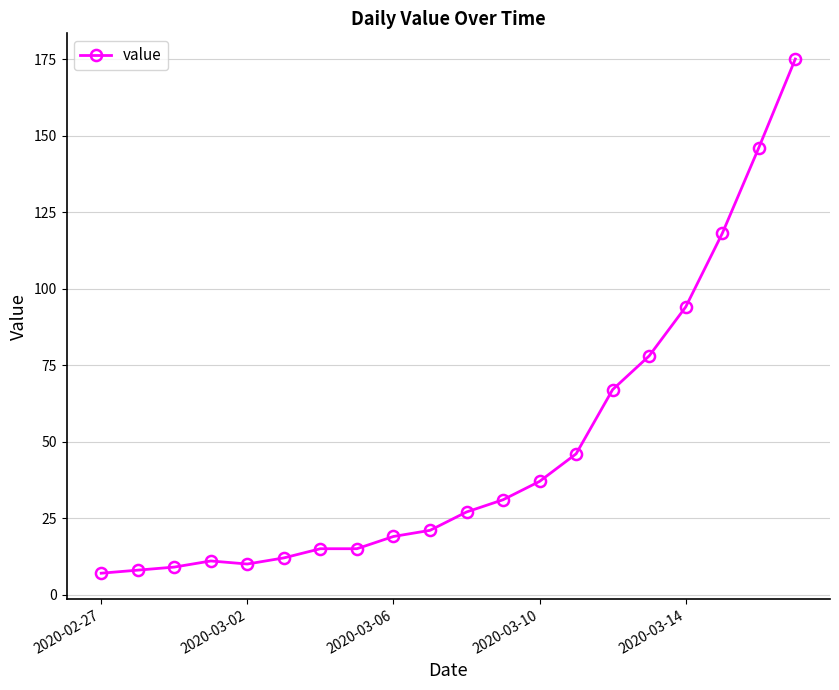

Reading right to left, list all the values displayed in this chart.

175	146	118	94	78	67	46	37	31	27	21	19	15	15	12	10	11	9	8	7